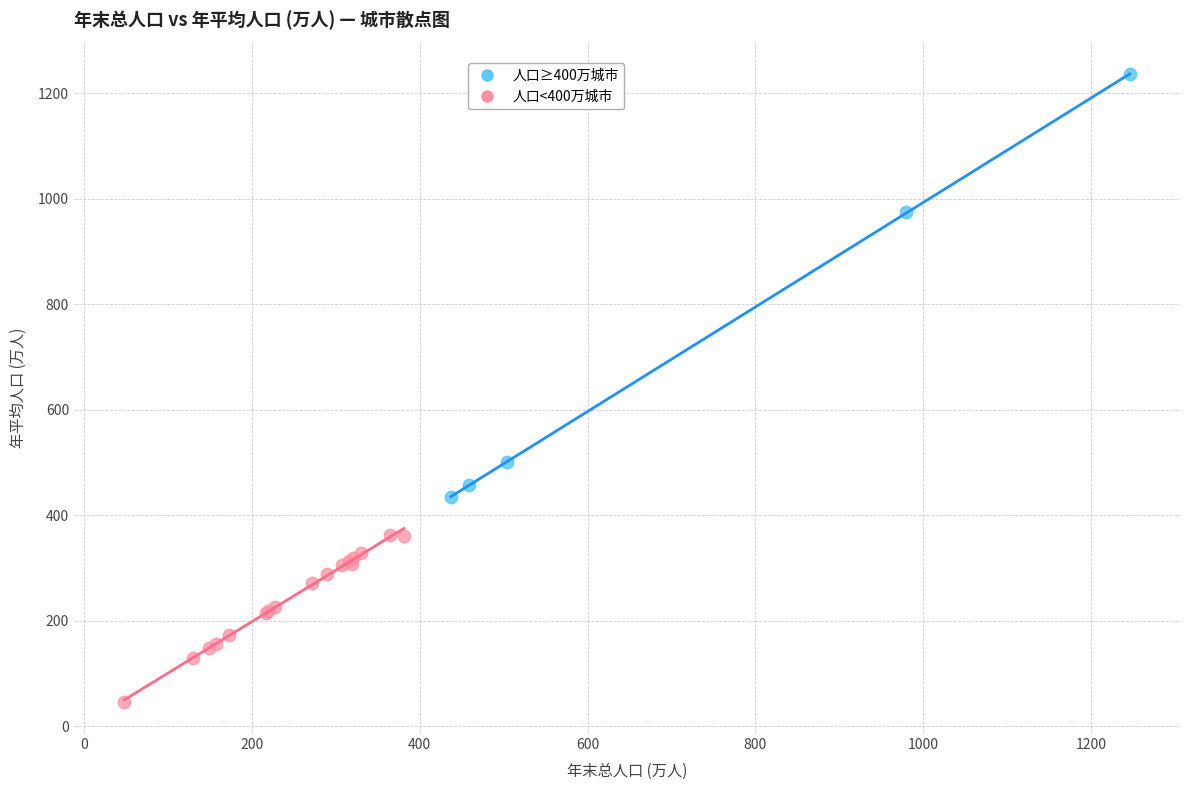

Which series contains the highest Y value?

人口≥400万城市